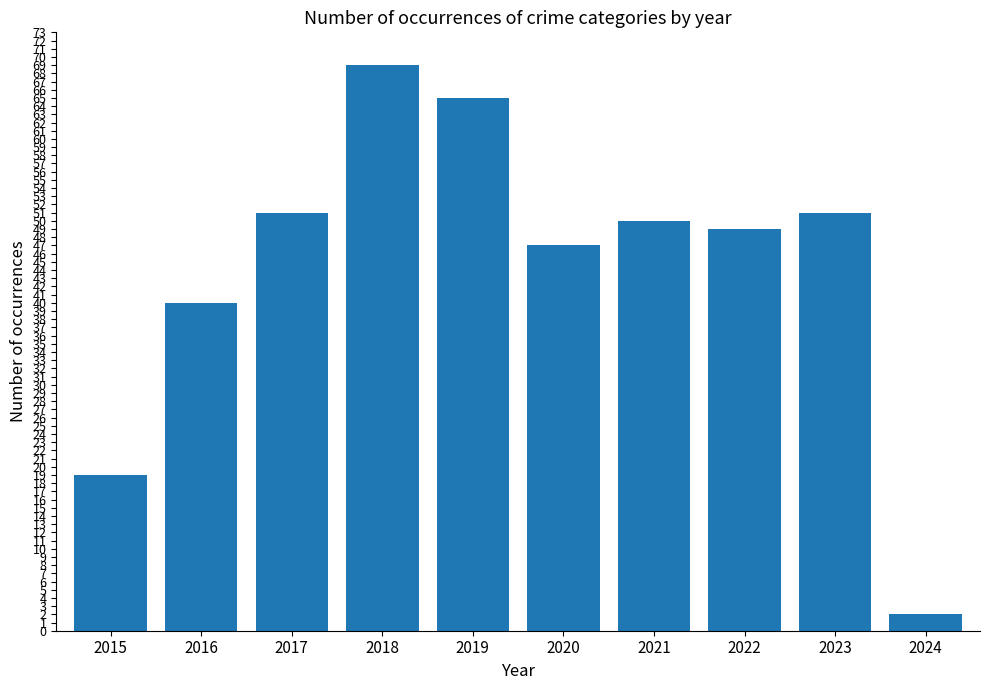

Does the chart contain stacked bars?

No